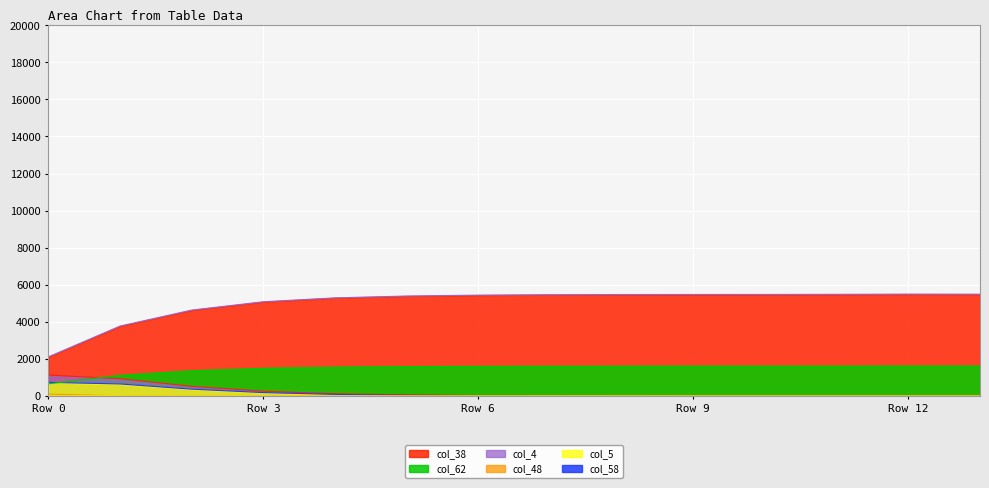

How many data points does each series have?

14